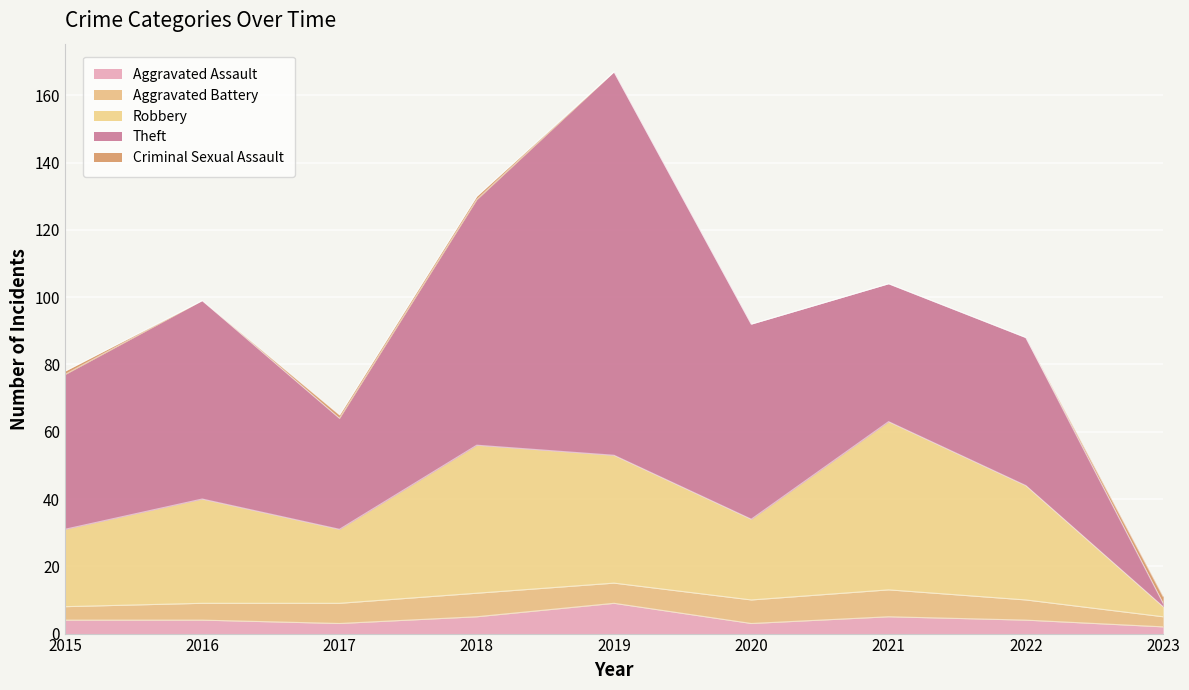

Count the Aggravated Battery values in the range 5 to 7.

6